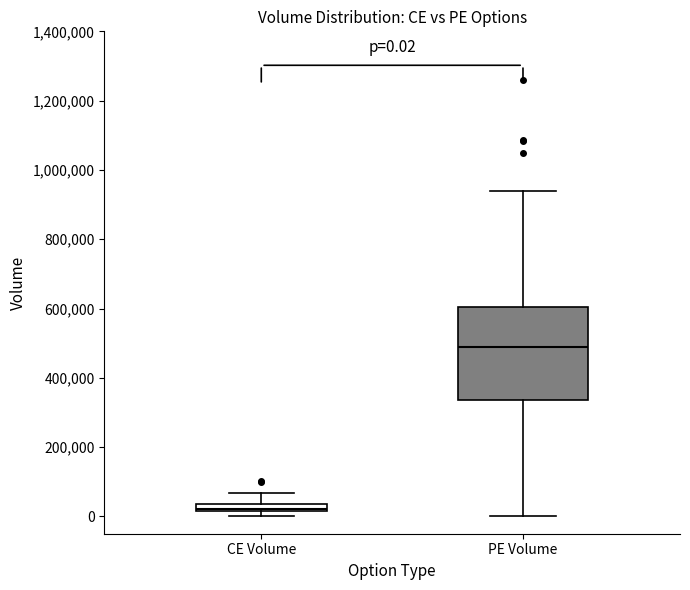

Comparing the boxes themselves (not the whiskers), which one is the tallest?

PE Volume